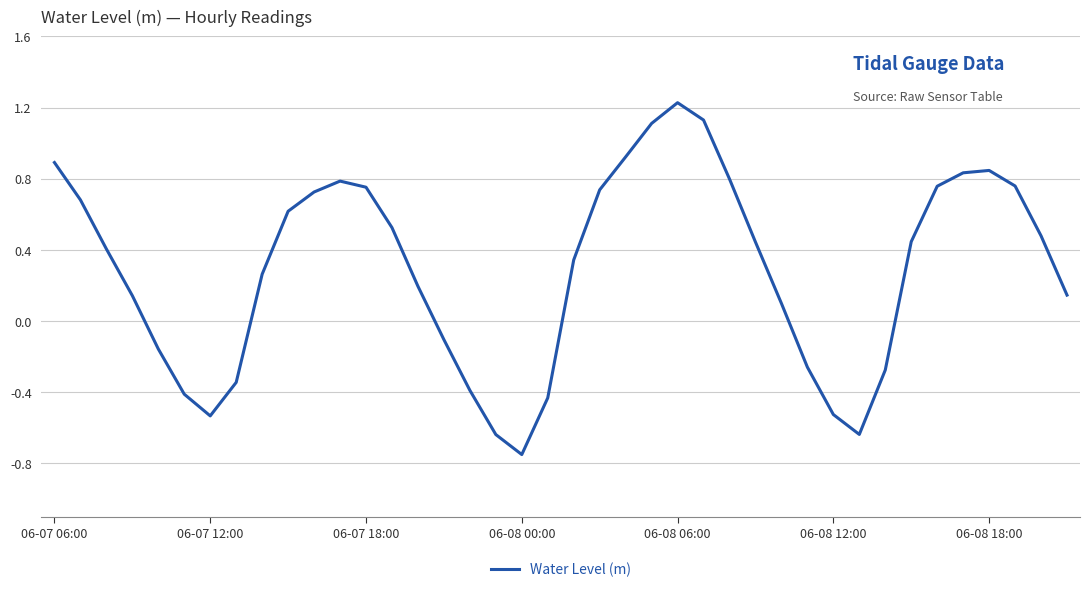

How many lines are shown in the chart?

1